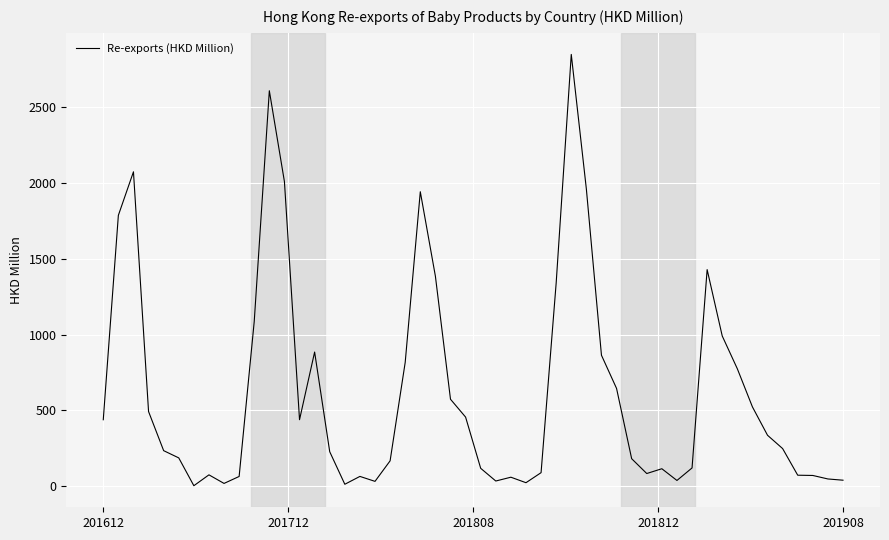

Is this an area chart (filled region under the line)?

No